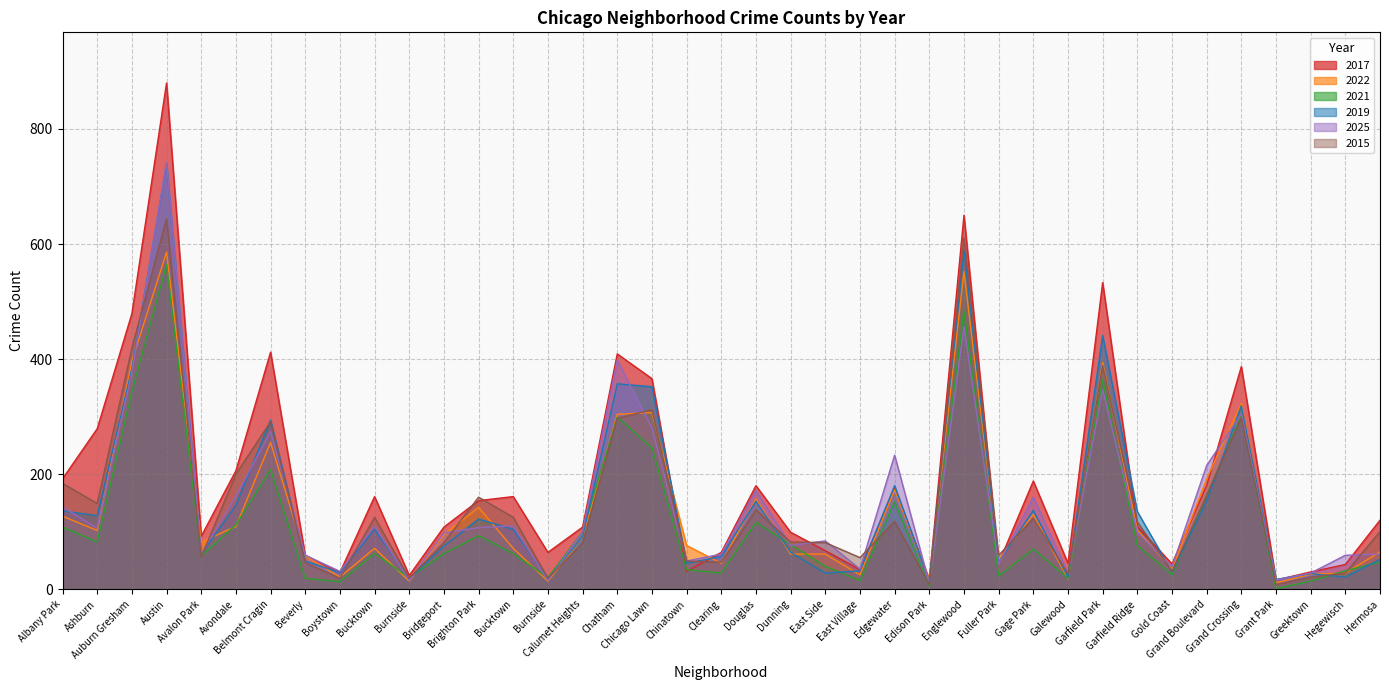

How many lines are shown in the chart?

6